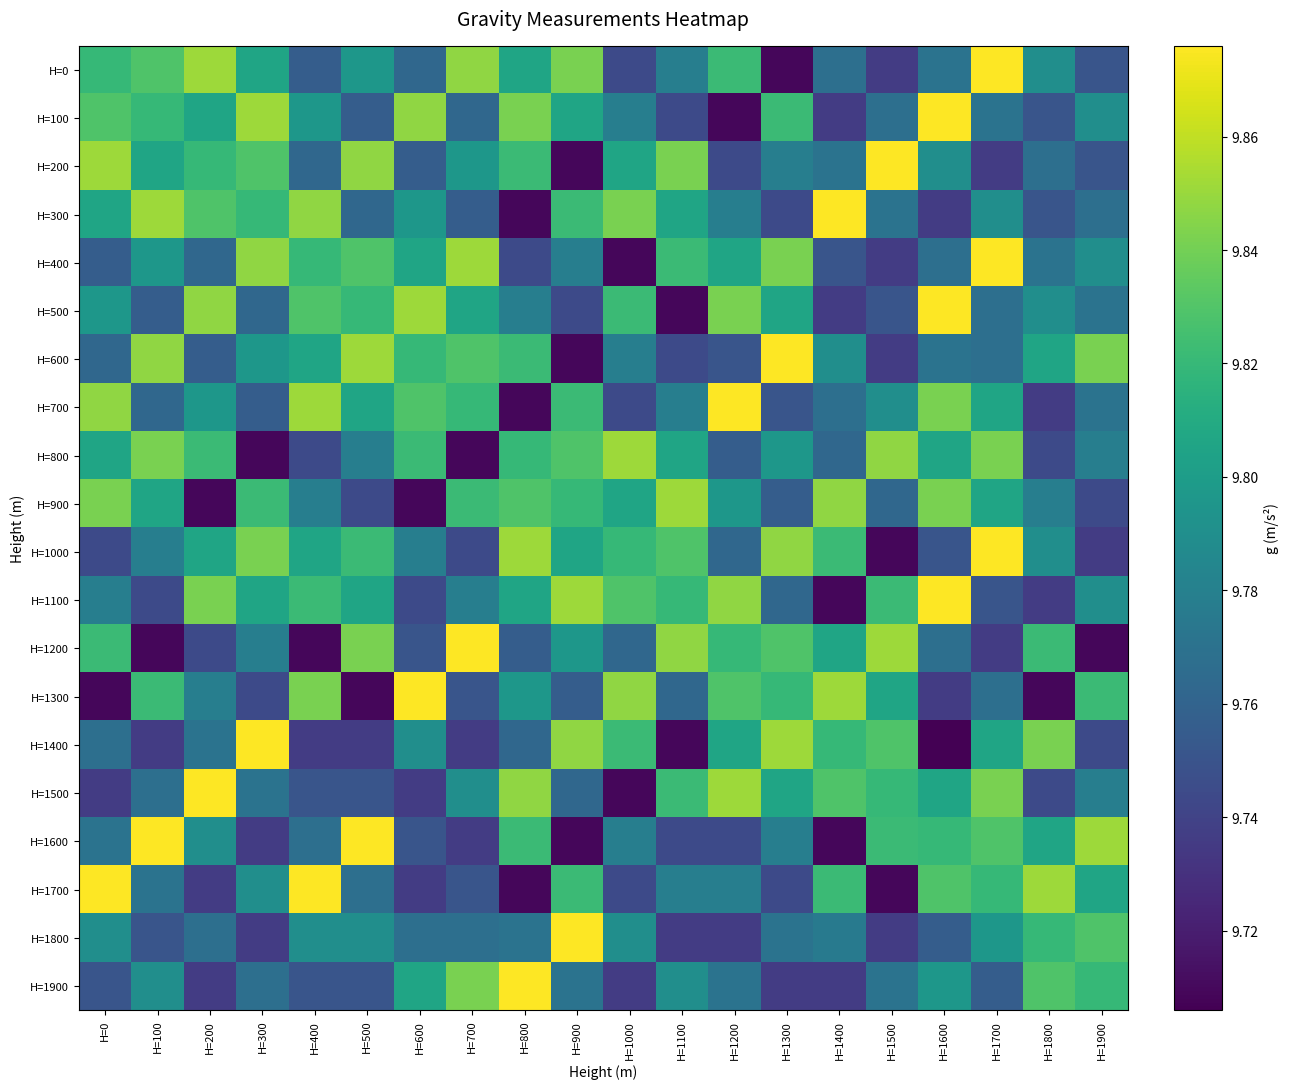

Reading left to right, extract all data points from this chart.

H=0: H=0=9.8	H=100=9.8	H=200=9.9	H=300=9.8	H=400=9.8	H=500=9.8	H=600=9.8	H=700=9.8	H=800=9.8	H=900=9.8	H=1000=9.7	H=1100=9.8	H=1200=9.8	H=1300=9.7	H=1400=9.8	H=1500=9.7	H=1600=9.8	H=1700=9.9	H=1800=9.8	H=1900=9.8
H=100: H=0=9.8	H=100=9.8	H=200=9.8	H=300=9.9	H=400=9.8	H=500=9.8	H=600=9.8	H=700=9.8	H=800=9.8	H=900=9.8	H=1000=9.8	H=1100=9.7	H=1200=9.7	H=1300=9.8	H=1400=9.7	H=1500=9.8	H=1600=9.9	H=1700=9.8	H=1800=9.8	H=1900=9.8
H=200: H=0=9.9	H=100=9.8	H=200=9.8	H=300=9.8	H=400=9.8	H=500=9.8	H=600=9.8	H=700=9.8	H=800=9.8	H=900=9.7	H=1000=9.8	H=1100=9.8	H=1200=9.7	H=1300=9.8	H=1400=9.8	H=1500=9.9	H=1600=9.8	H=1700=9.7	H=1800=9.8	H=1900=9.8
H=300: H=0=9.8	H=100=9.9	H=200=9.8	H=300=9.8	H=400=9.8	H=500=9.8	H=600=9.8	H=700=9.8	H=800=9.7	H=900=9.8	H=1000=9.8	H=1100=9.8	H=1200=9.8	H=1300=9.7	H=1400=9.9	H=1500=9.8	H=1600=9.7	H=1700=9.8	H=1800=9.8	H=1900=9.8
H=400: H=0=9.8	H=100=9.8	H=200=9.8	H=300=9.8	H=400=9.8	H=500=9.8	H=600=9.8	H=700=9.9	H=800=9.7	H=900=9.8	H=1000=9.7	H=1100=9.8	H=1200=9.8	H=1300=9.8	H=1400=9.8	H=1500=9.7	H=1600=9.8	H=1700=9.9	H=1800=9.8	H=1900=9.8
H=500: H=0=9.8	H=100=9.8	H=200=9.8	H=300=9.8	H=400=9.8	H=500=9.8	H=600=9.9	H=700=9.8	H=800=9.8	H=900=9.7	H=1000=9.8	H=1100=9.7	H=1200=9.8	H=1300=9.8	H=1400=9.7	H=1500=9.8	H=1600=9.9	H=1700=9.8	H=1800=9.8	H=1900=9.8
H=600: H=0=9.8	H=100=9.8	H=200=9.8	H=300=9.8	H=400=9.8	H=500=9.9	H=600=9.8	H=700=9.8	H=800=9.8	H=900=9.7	H=1000=9.8	H=1100=9.7	H=1200=9.8	H=1300=9.9	H=1400=9.8	H=1500=9.7	H=1600=9.8	H=1700=9.8	H=1800=9.8	H=1900=9.8
H=700: H=0=9.8	H=100=9.8	H=200=9.8	H=300=9.8	H=400=9.9	H=500=9.8	H=600=9.8	H=700=9.8	H=800=9.7	H=900=9.8	H=1000=9.7	H=1100=9.8	H=1200=9.9	H=1300=9.8	H=1400=9.8	H=1500=9.8	H=1600=9.8	H=1700=9.8	H=1800=9.7	H=1900=9.8
H=800: H=0=9.8	H=100=9.8	H=200=9.8	H=300=9.7	H=400=9.7	H=500=9.8	H=600=9.8	H=700=9.7	H=800=9.8	H=900=9.8	H=1000=9.9	H=1100=9.8	H=1200=9.8	H=1300=9.8	H=1400=9.8	H=1500=9.8	H=1600=9.8	H=1700=9.8	H=1800=9.7	H=1900=9.8
H=900: H=0=9.8	H=100=9.8	H=200=9.7	H=300=9.8	H=400=9.8	H=500=9.7	H=600=9.7	H=700=9.8	H=800=9.8	H=900=9.8	H=1000=9.8	H=1100=9.9	H=1200=9.8	H=1300=9.8	H=1400=9.8	H=1500=9.8	H=1600=9.8	H=1700=9.8	H=1800=9.8	H=1900=9.7
H=1000: H=0=9.7	H=100=9.8	H=200=9.8	H=300=9.8	H=400=9.8	H=500=9.8	H=600=9.8	H=700=9.7	H=800=9.9	H=900=9.8	H=1000=9.8	H=1100=9.8	H=1200=9.8	H=1300=9.8	H=1400=9.8	H=1500=9.7	H=1600=9.8	H=1700=9.9	H=1800=9.8	H=1900=9.7
H=1100: H=0=9.8	H=100=9.7	H=200=9.8	H=300=9.8	H=400=9.8	H=500=9.8	H=600=9.7	H=700=9.8	H=800=9.8	H=900=9.9	H=1000=9.8	H=1100=9.8	H=1200=9.8	H=1300=9.8	H=1400=9.7	H=1500=9.8	H=1600=9.9	H=1700=9.8	H=1800=9.7	H=1900=9.8
H=1200: H=0=9.8	H=100=9.7	H=200=9.7	H=300=9.8	H=400=9.7	H=500=9.8	H=600=9.8	H=700=9.9	H=800=9.8	H=900=9.8	H=1000=9.8	H=1100=9.8	H=1200=9.8	H=1300=9.8	H=1400=9.8	H=1500=9.9	H=1600=9.8	H=1700=9.7	H=1800=9.8	H=1900=9.7
H=1300: H=0=9.7	H=100=9.8	H=200=9.8	H=300=9.7	H=400=9.8	H=500=9.7	H=600=9.9	H=700=9.8	H=800=9.8	H=900=9.8	H=1000=9.8	H=1100=9.8	H=1200=9.8	H=1300=9.8	H=1400=9.9	H=1500=9.8	H=1600=9.7	H=1700=9.8	H=1800=9.7	H=1900=9.8
H=1400: H=0=9.8	H=100=9.7	H=200=9.8	H=300=9.9	H=400=9.7	H=500=9.7	H=600=9.8	H=700=9.7	H=800=9.8	H=900=9.8	H=1000=9.8	H=1100=9.7	H=1200=9.8	H=1300=9.9	H=1400=9.8	H=1500=9.8	H=1600=9.7	H=1700=9.8	H=1800=9.8	H=1900=9.7
H=1500: H=0=9.7	H=100=9.8	H=200=9.9	H=300=9.8	H=400=9.8	H=500=9.8	H=600=9.7	H=700=9.8	H=800=9.8	H=900=9.8	H=1000=9.7	H=1100=9.8	H=1200=9.9	H=1300=9.8	H=1400=9.8	H=1500=9.8	H=1600=9.8	H=1700=9.8	H=1800=9.7	H=1900=9.8
H=1600: H=0=9.8	H=100=9.9	H=200=9.8	H=300=9.7	H=400=9.8	H=500=9.9	H=600=9.8	H=700=9.7	H=800=9.8	H=900=9.7	H=1000=9.8	H=1100=9.7	H=1200=9.7	H=1300=9.8	H=1400=9.7	H=1500=9.8	H=1600=9.8	H=1700=9.8	H=1800=9.8	H=1900=9.9
H=1700: H=0=9.9	H=100=9.8	H=200=9.7	H=300=9.8	H=400=9.9	H=500=9.8	H=600=9.7	H=700=9.8	H=800=9.7	H=900=9.8	H=1000=9.7	H=1100=9.8	H=1200=9.8	H=1300=9.7	H=1400=9.8	H=1500=9.7	H=1600=9.8	H=1700=9.8	H=1800=9.9	H=1900=9.8
H=1800: H=0=9.8	H=100=9.8	H=200=9.8	H=300=9.7	H=400=9.8	H=500=9.8	H=600=9.8	H=700=9.8	H=800=9.8	H=900=9.9	H=1000=9.8	H=1100=9.7	H=1200=9.7	H=1300=9.8	H=1400=9.8	H=1500=9.7	H=1600=9.8	H=1700=9.8	H=1800=9.8	H=1900=9.8
H=1900: H=0=9.8	H=100=9.8	H=200=9.7	H=300=9.8	H=400=9.8	H=500=9.8	H=600=9.8	H=700=9.8	H=800=9.9	H=900=9.8	H=1000=9.7	H=1100=9.8	H=1200=9.8	H=1300=9.7	H=1400=9.7	H=1500=9.8	H=1600=9.8	H=1700=9.8	H=1800=9.8	H=1900=9.8